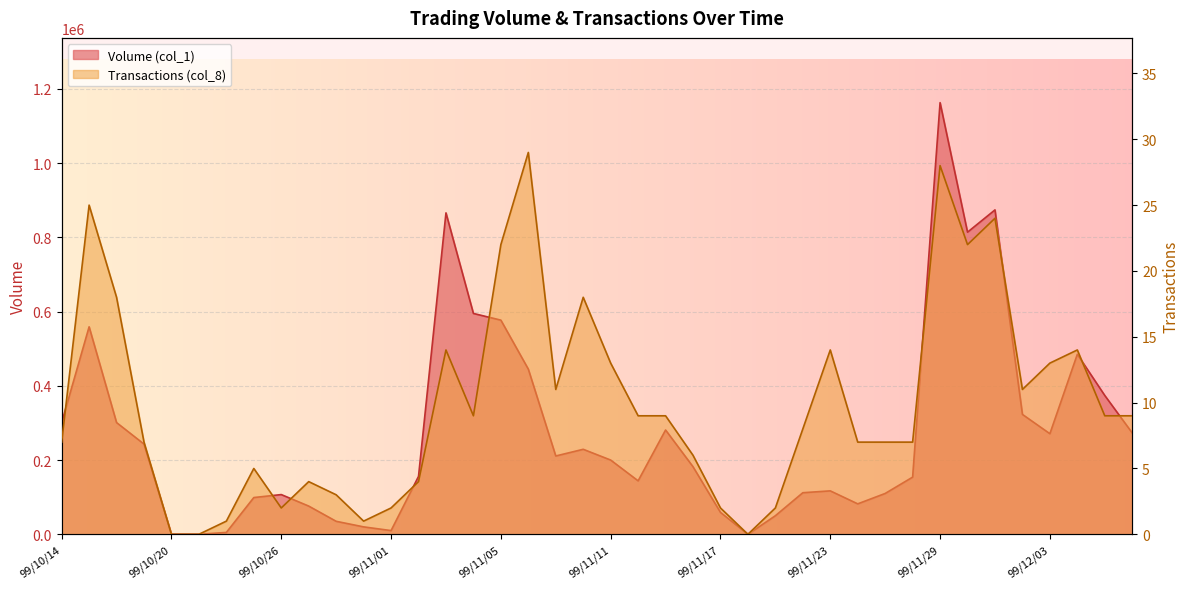

At which label does Volume (col_1) first exceed 200000?

99/10/14